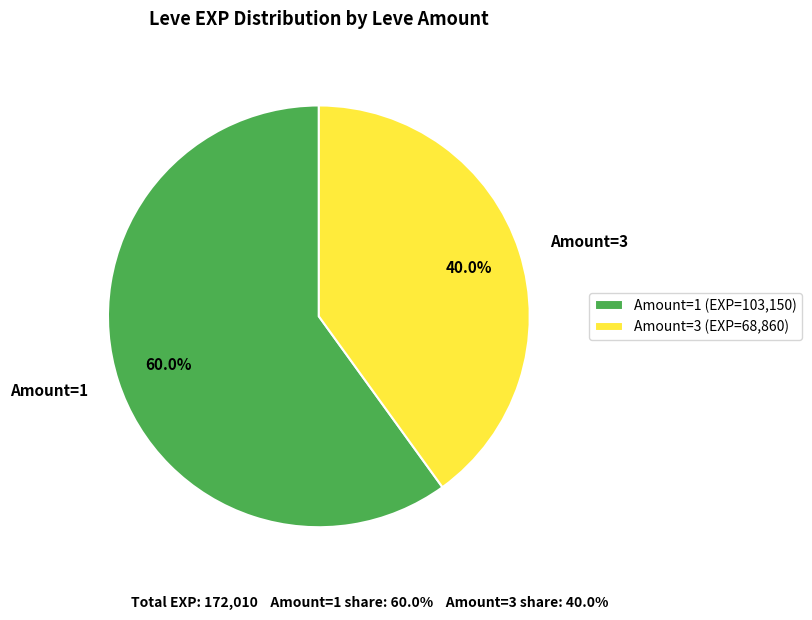

Is there any slice that represents more than half of the pie?

Yes